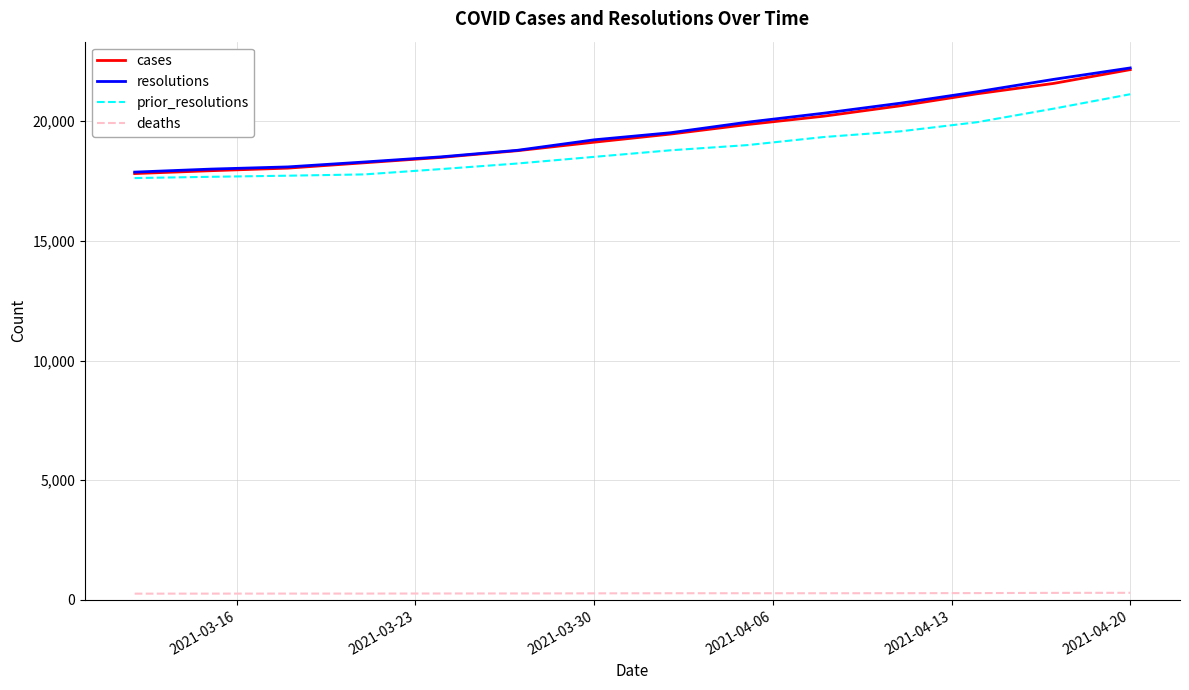

Which series has the largest range (max minus min)?

resolutions